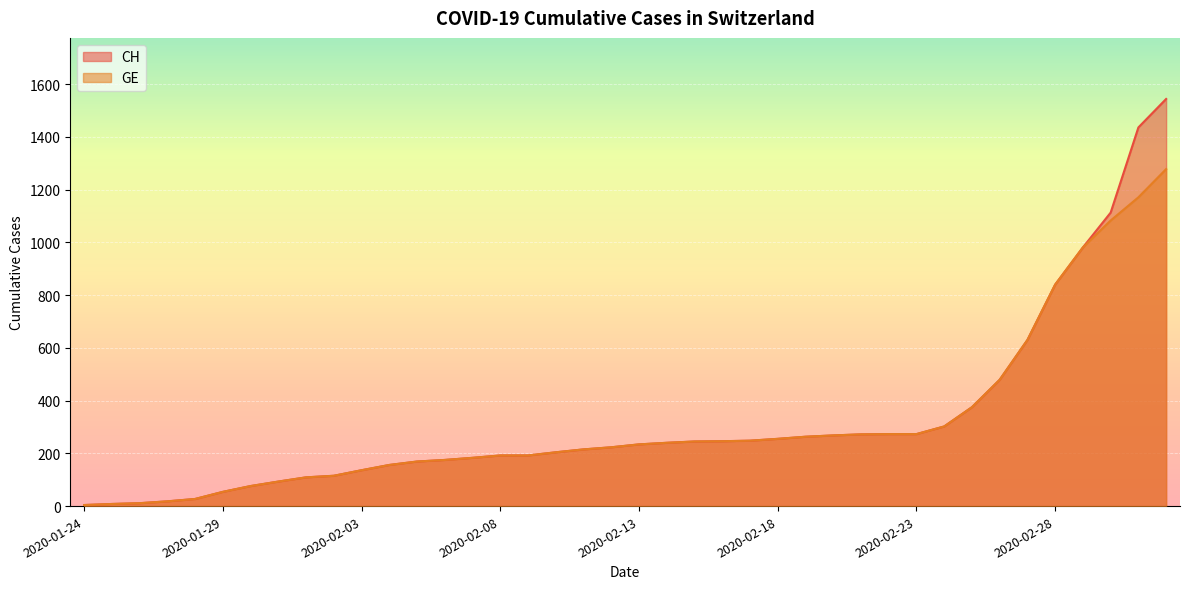

Which category has the lowest value in the CH series?

2020-01-24